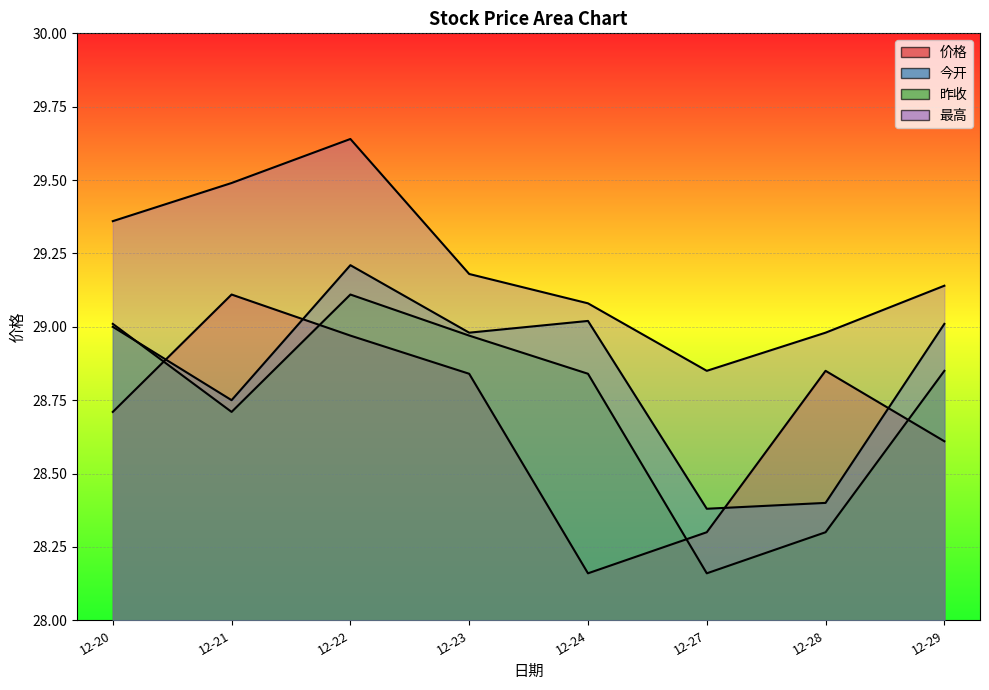

Between 12-21 and 12-23, which is larger?

12-21